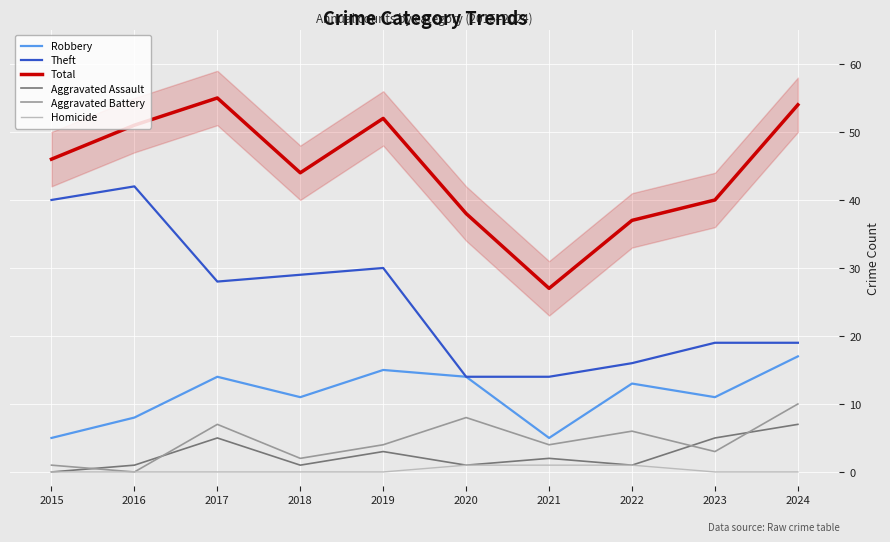

At 2019, list the series in order from largest to smallest.

Total, Theft, Robbery, Aggravated Battery, Aggravated Assault, Homicide